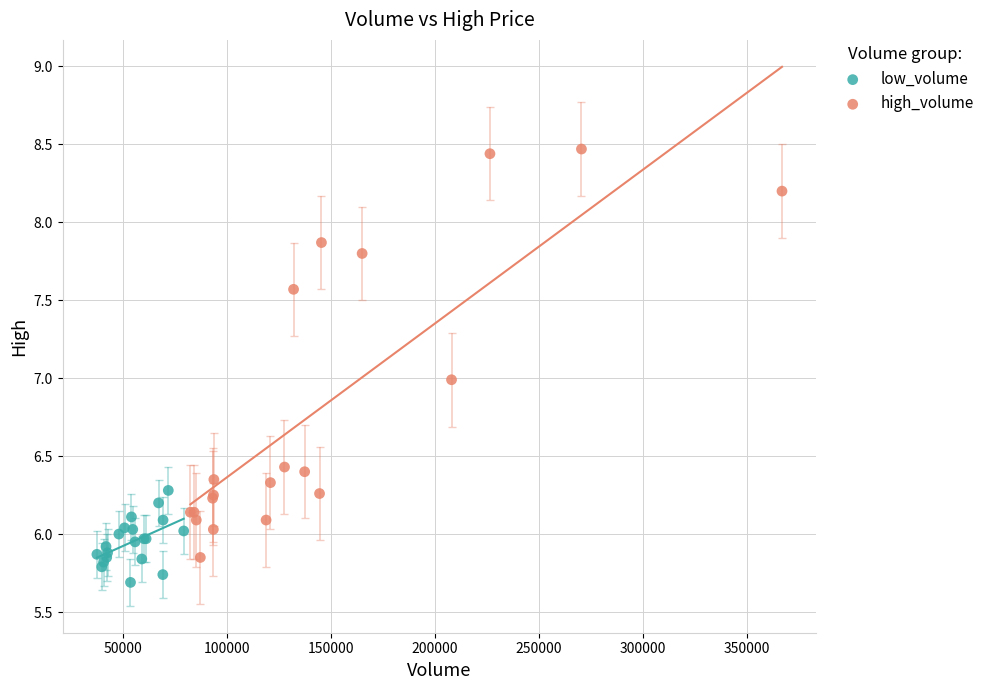

Which series reaches the minimum Y coordinate?

low_volume